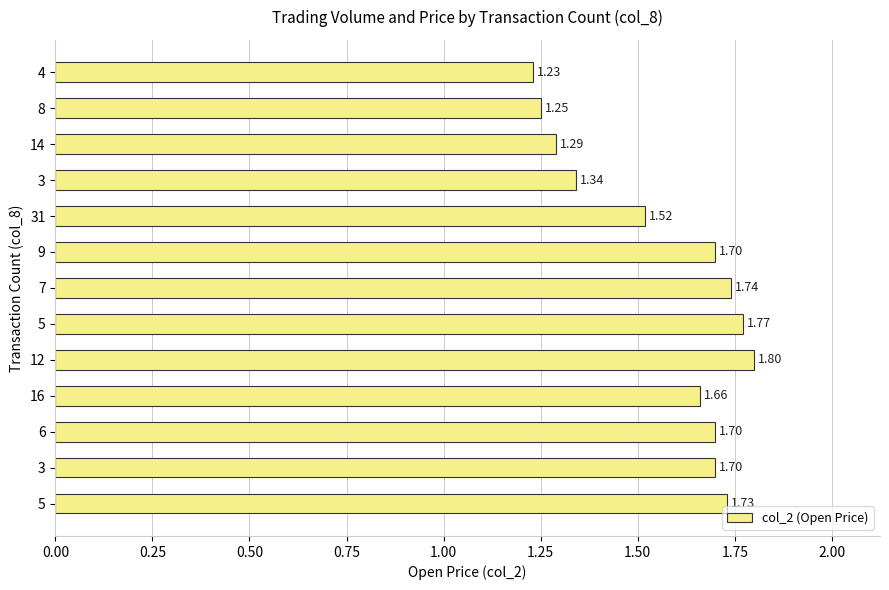

What is the maximum value shown in the chart?

1.8